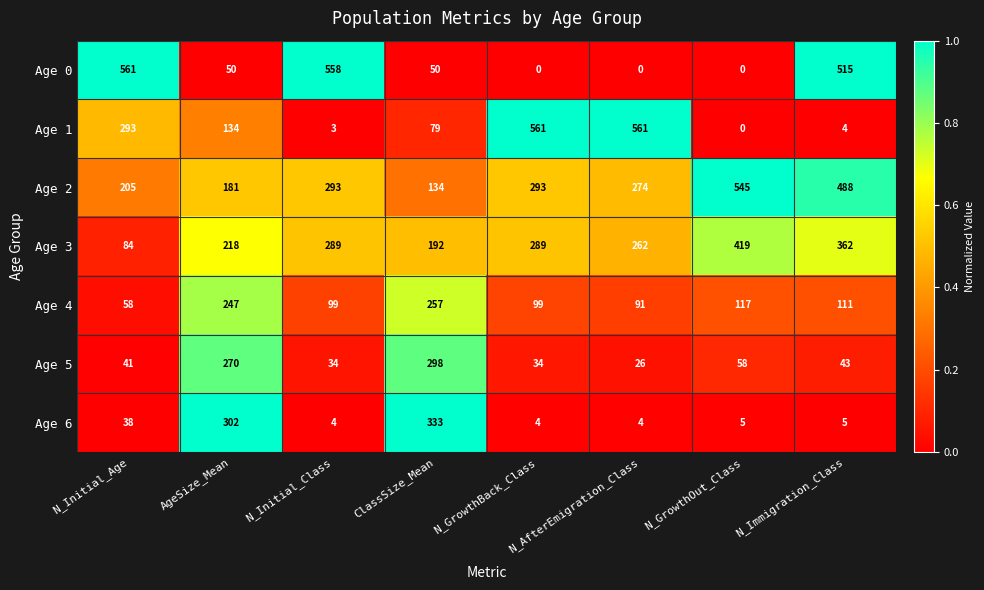

What value does the Age 4 series have at N_Initial_Class, to the nearest 10?

100